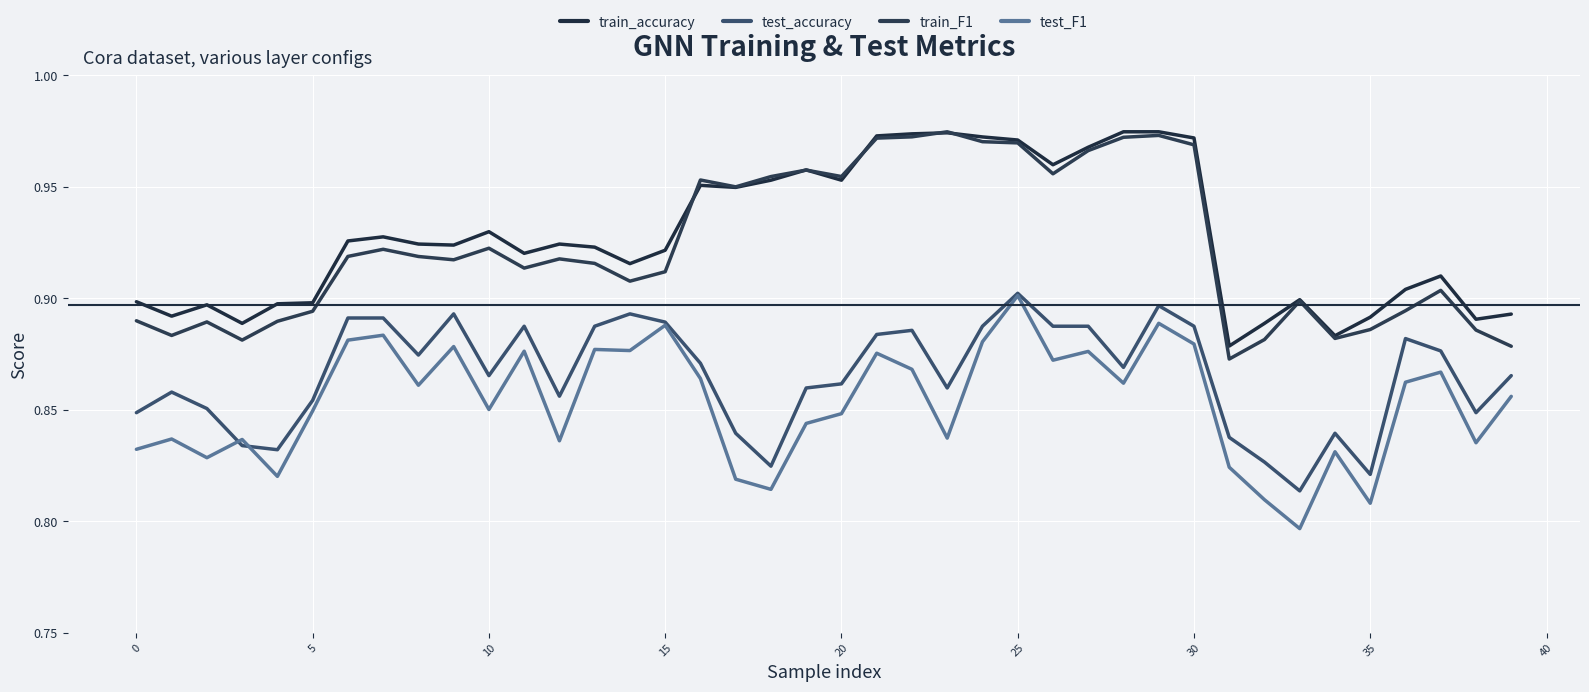

Reading left to right, what are all the values shown in this chart?

train_accuracy: 0.9	0.9	0.9	0.9	0.9	0.9	0.9	0.9	0.9	0.9	0.9	0.9	0.9	0.9	0.9	0.9	1.0	0.9	1.0	1.0	1.0	1.0	1.0	1.0	1.0	1.0	1.0	1.0	1.0	1.0	1.0	0.9	0.9	0.9	0.9	0.9	0.9	0.9	0.9	0.9
test_accuracy: 0.8	0.9	0.9	0.8	0.8	0.9	0.9	0.9	0.9	0.9	0.9	0.9	0.9	0.9	0.9	0.9	0.9	0.8	0.8	0.9	0.9	0.9	0.9	0.9	0.9	0.9	0.9	0.9	0.9	0.9	0.9	0.8	0.8	0.8	0.8	0.8	0.9	0.9	0.8	0.9
train_F1: 0.9	0.9	0.9	0.9	0.9	0.9	0.9	0.9	0.9	0.9	0.9	0.9	0.9	0.9	0.9	0.9	1.0	0.9	1.0	1.0	1.0	1.0	1.0	1.0	1.0	1.0	1.0	1.0	1.0	1.0	1.0	0.9	0.9	0.9	0.9	0.9	0.9	0.9	0.9	0.9
test_F1: 0.8	0.8	0.8	0.8	0.8	0.8	0.9	0.9	0.9	0.9	0.9	0.9	0.8	0.9	0.9	0.9	0.9	0.8	0.8	0.8	0.8	0.9	0.9	0.8	0.9	0.9	0.9	0.9	0.9	0.9	0.9	0.8	0.8	0.8	0.8	0.8	0.9	0.9	0.8	0.9